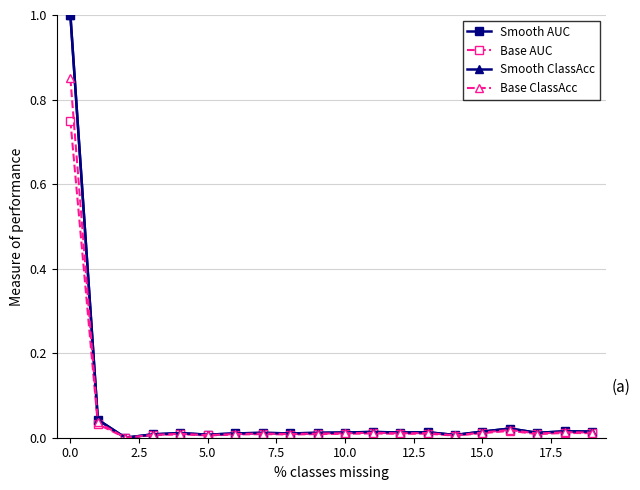

What is the maximum value shown in the chart?

1.0